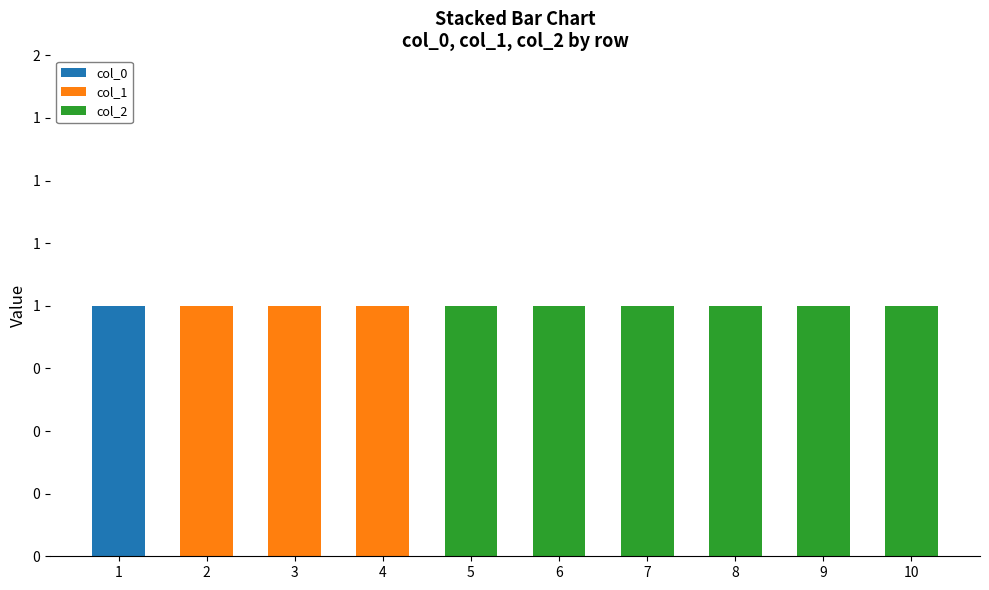

Which series has the largest total across all categories?

col_2